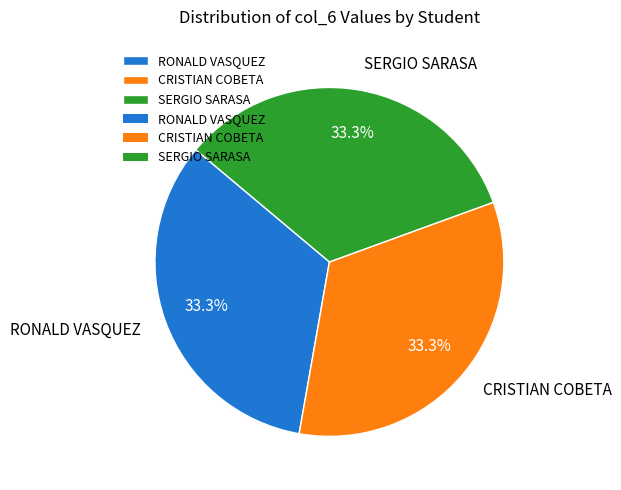

How much of the chart is everything except RONALD VASQUEZ?

66.7%